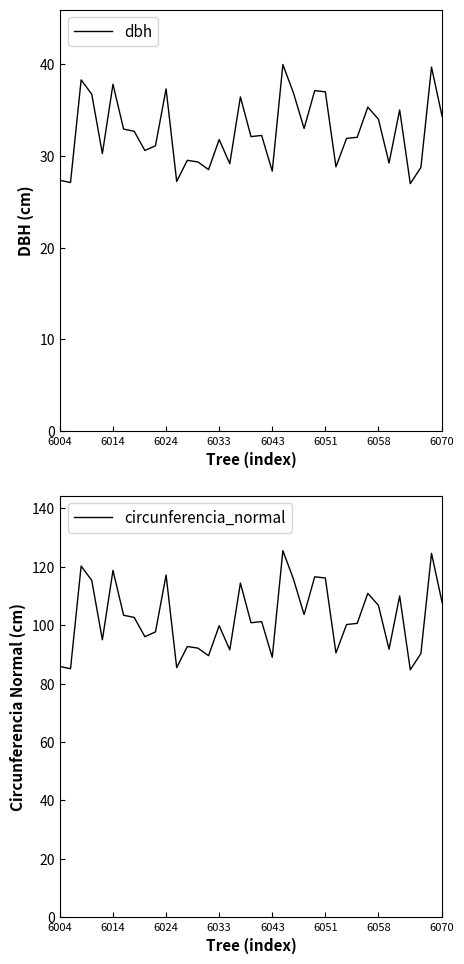

Does the chart display data point markers on the line(s)?

No